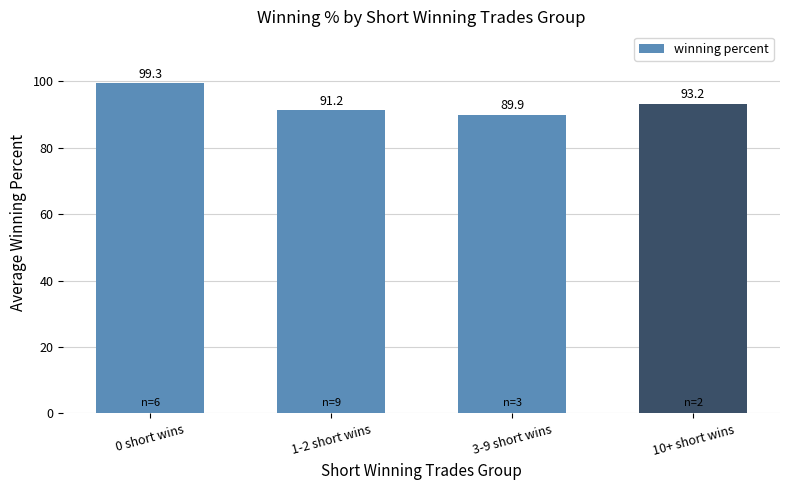

Which has a higher value, 0 short wins or 1-2 short wins?

0 short wins